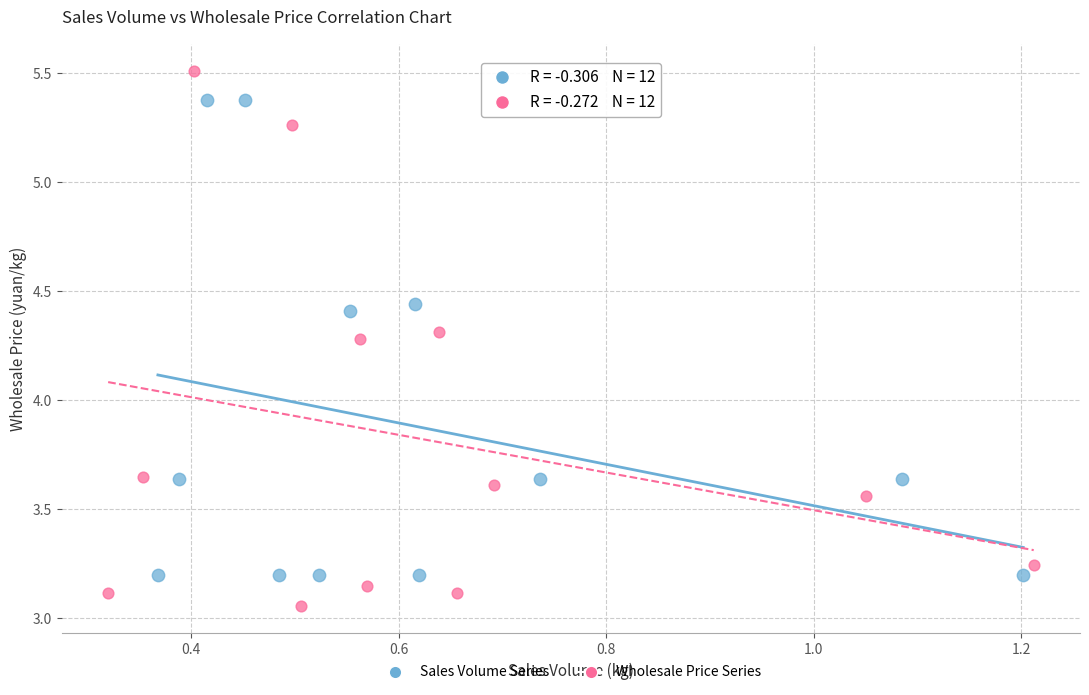

Which series contains the lowest Y value?

Wholesale Price Series